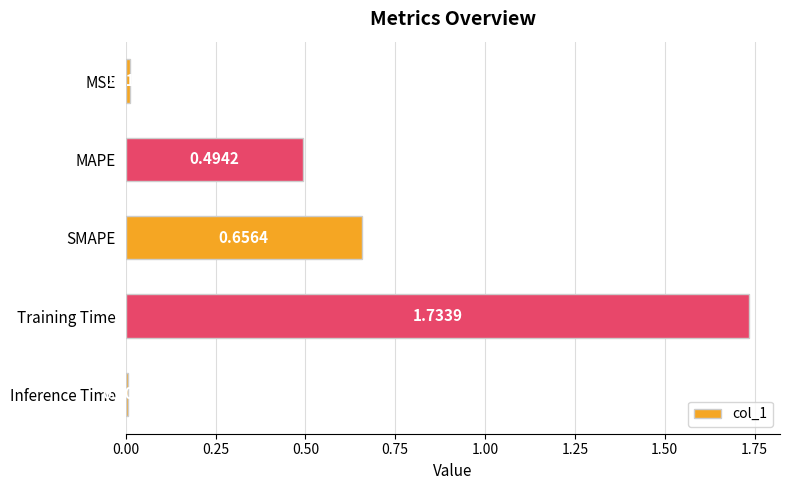

List the labels in order of value, smallest first.

Inference Time, MSE, MAPE, SMAPE, Training Time